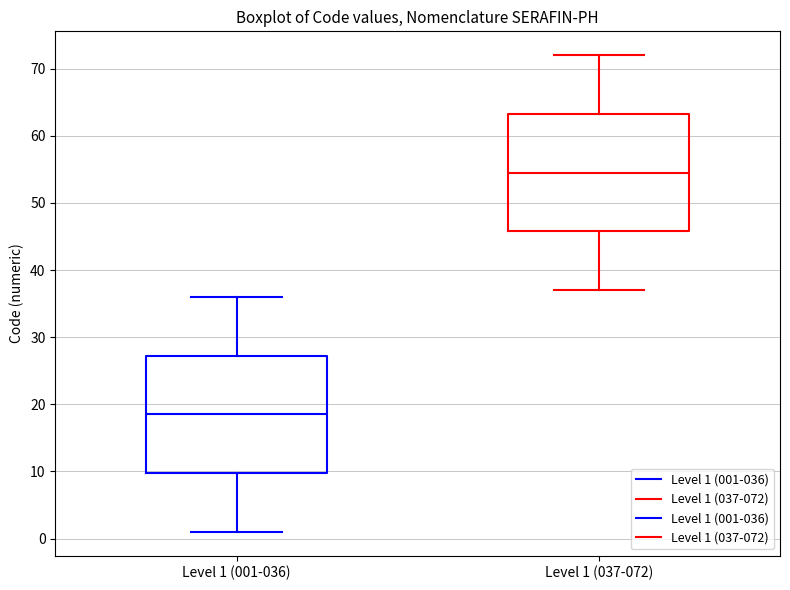

Which box's median line is the highest?

Level 1 (037-072)